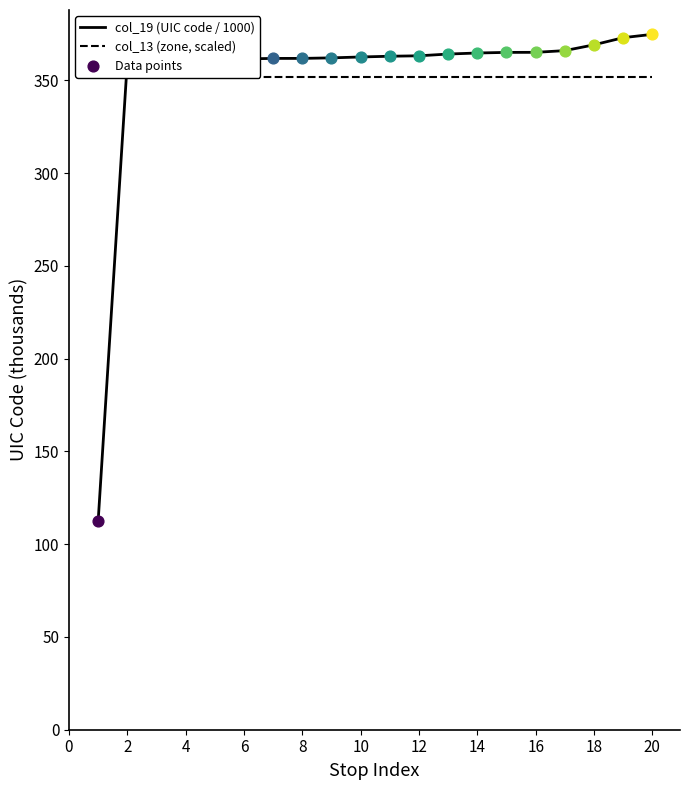

Which series has the largest total across all categories?

col_19 (UIC code / 1000)